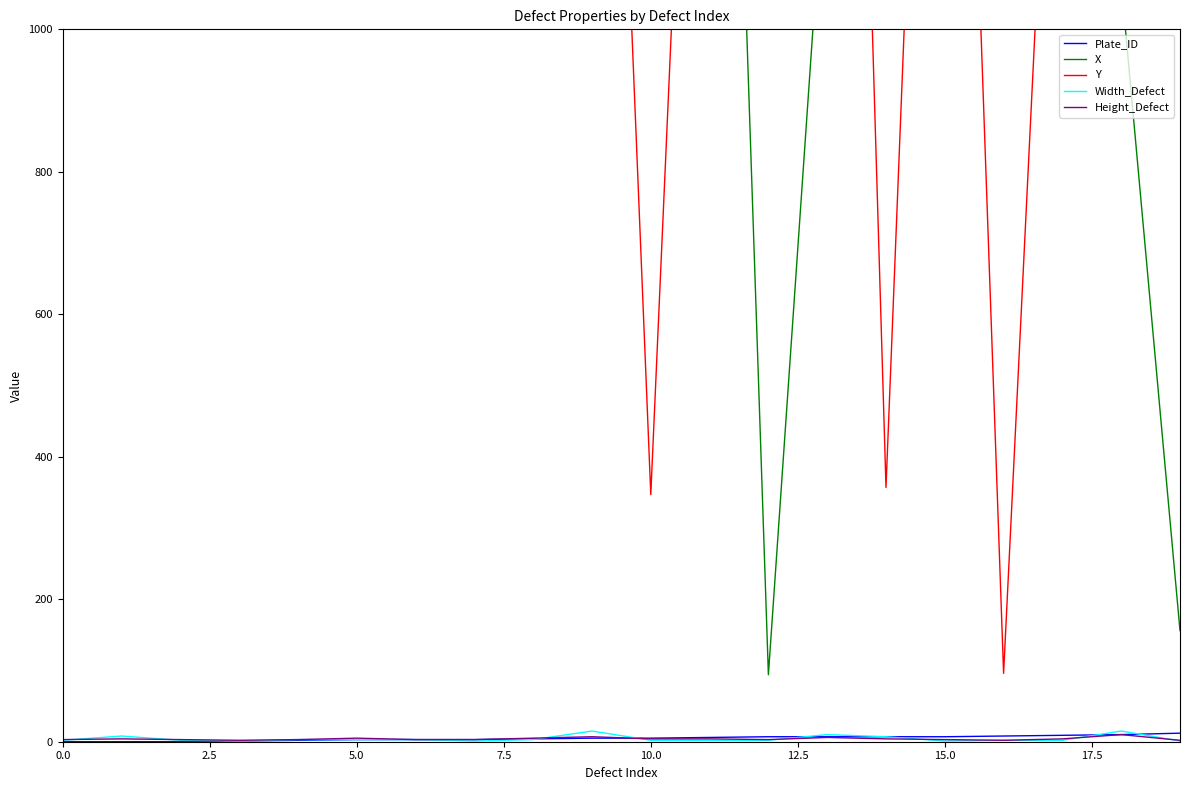

What is the difference between the Y values at 11 and 10?

1866